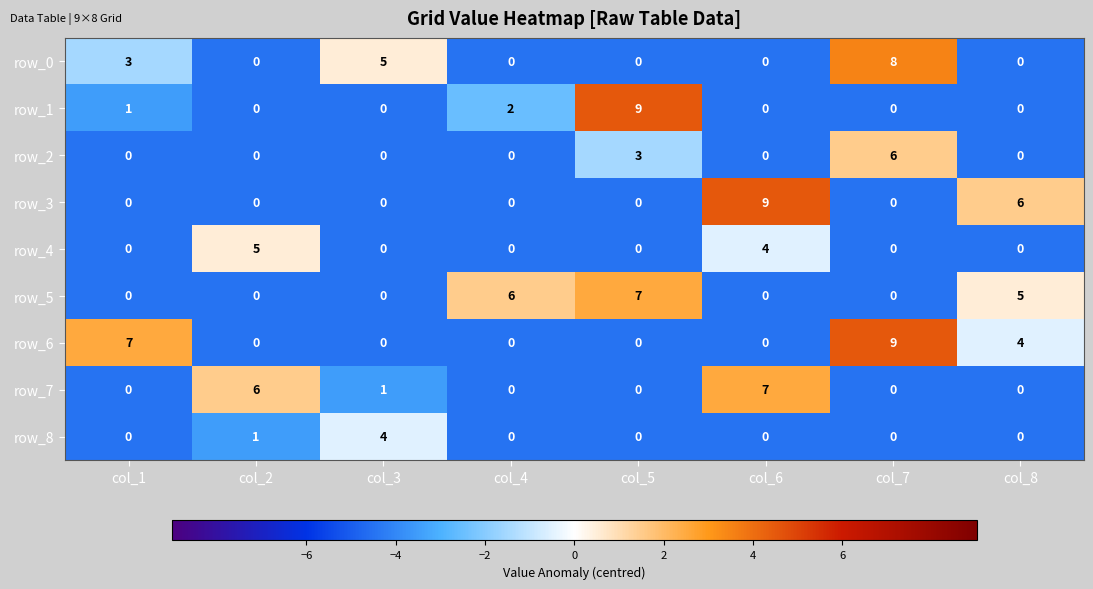

What is the total value across all series at col_2?

12